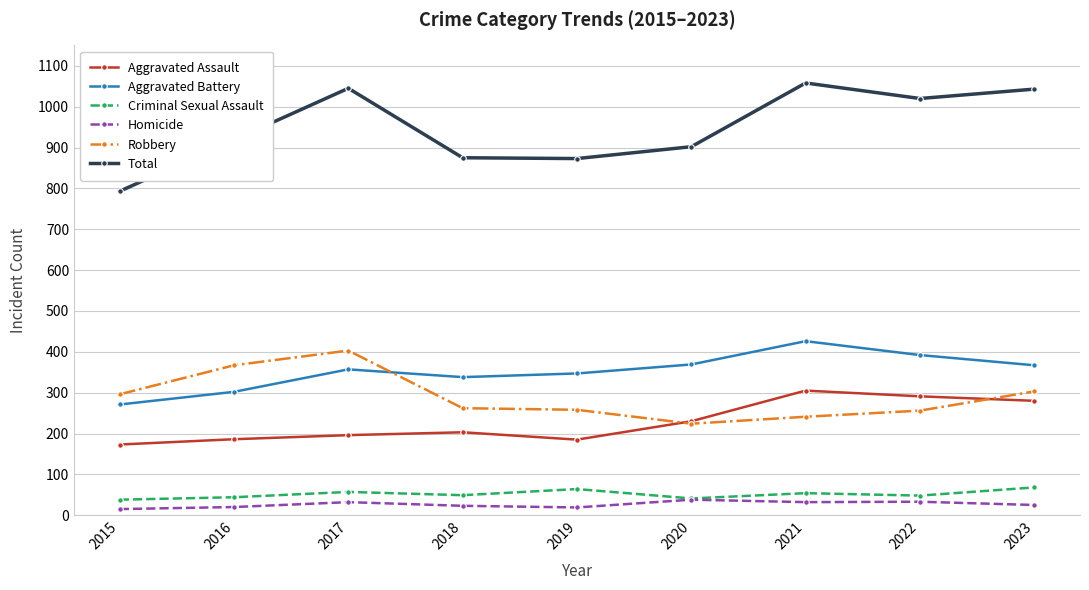

At which category does Robbery reach its first local peak?

2017